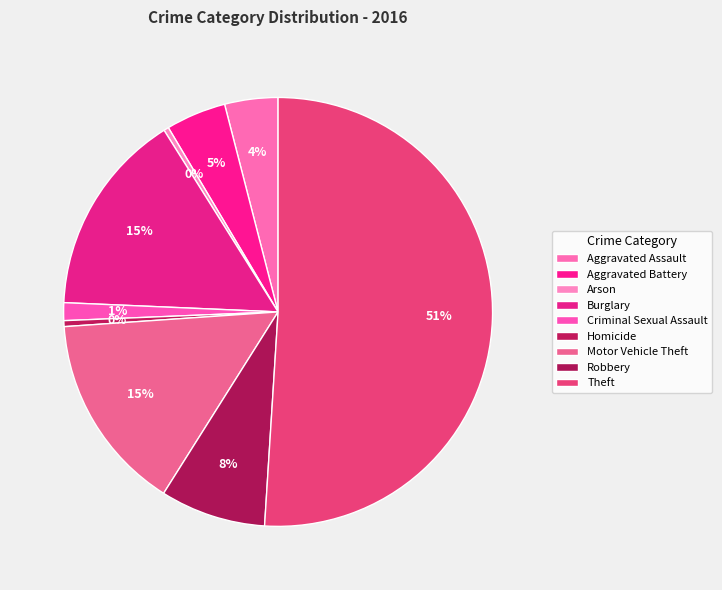

To the nearest percent, what is the combined percentage of Robbery and Criminal Sexual Assault?

9%